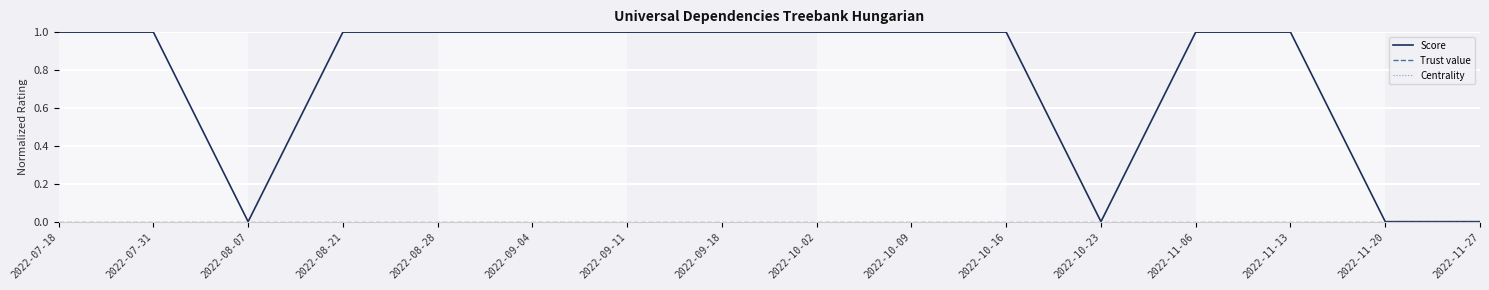

Reading left to right, what are all the values shown in this chart?

Score: 1	1	0	1	1	1	1	1	1	1	1	0	1	1	0	0
Trust value: 0	0	0	0	0	0	0	0	0	0	0	0	0	0	0	0
Centrality: 0	0	0	0	0	0	0	0	0	0	0	0	0	0	0	0